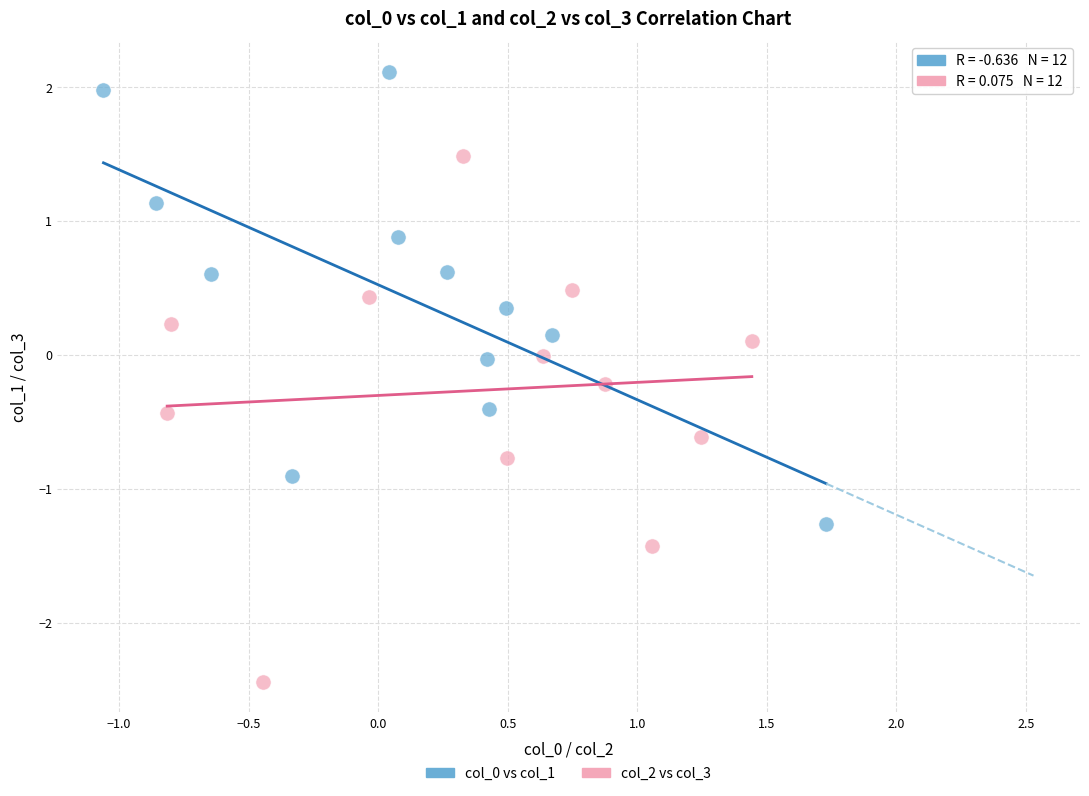

Which series has the largest Y range (max minus min)?

col_2 vs col_3